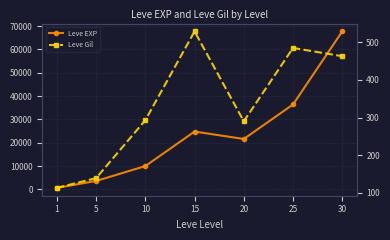

What is the value of the Leve EXP point at the 4th from the left?

24790